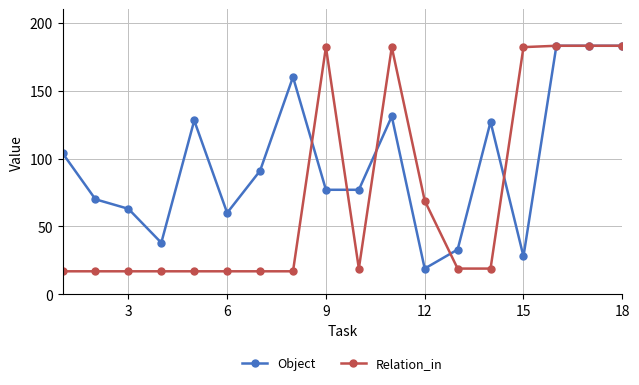

Which series has the largest total across all categories?

Object